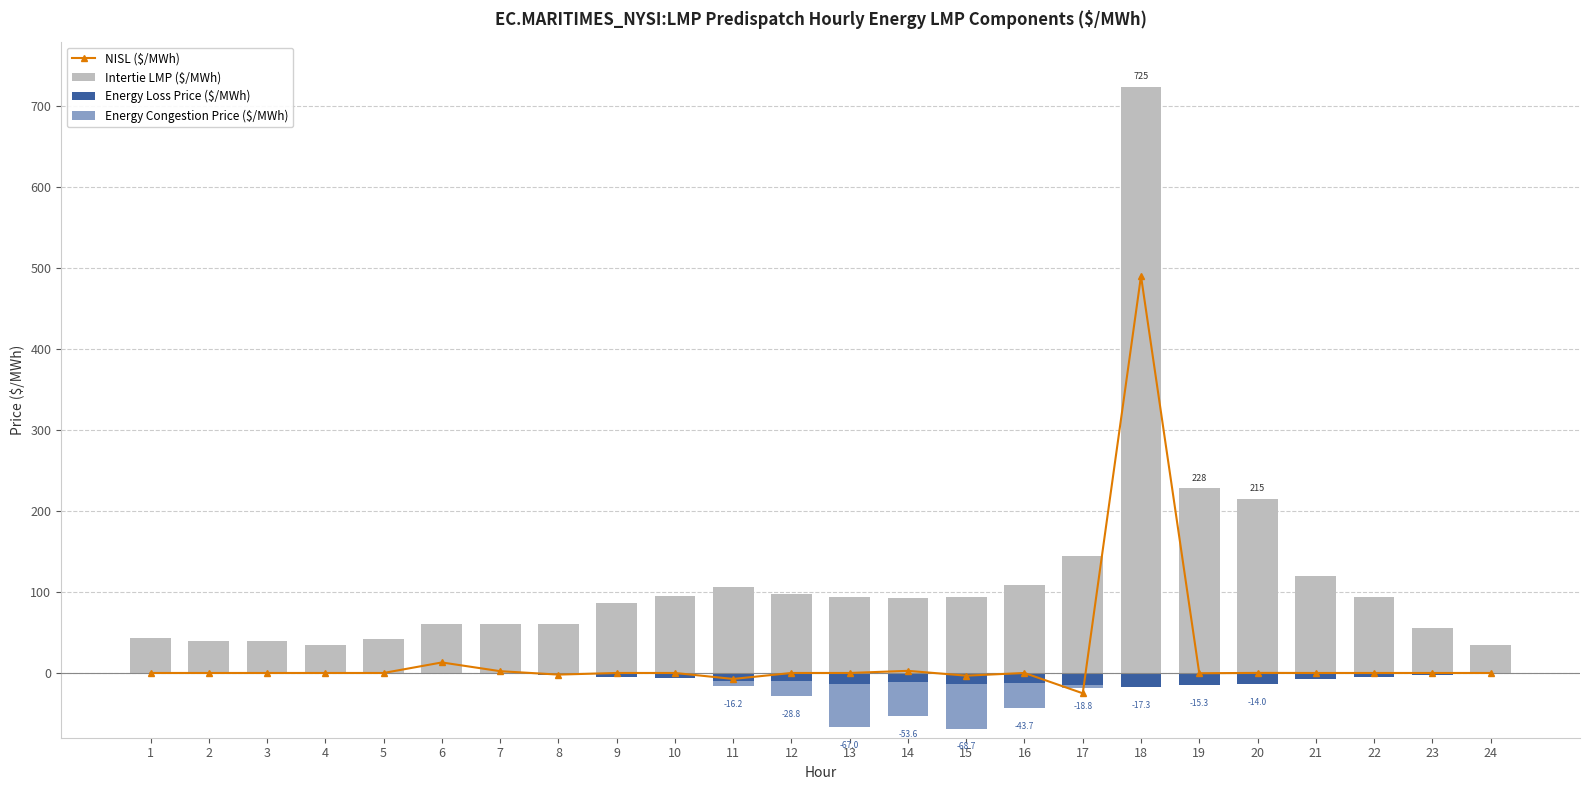

What are all the series names shown in the legend?

NISL ($/MWh), Intertie LMP ($/MWh), Energy Loss Price ($/MWh), Energy Congestion Price ($/MWh)